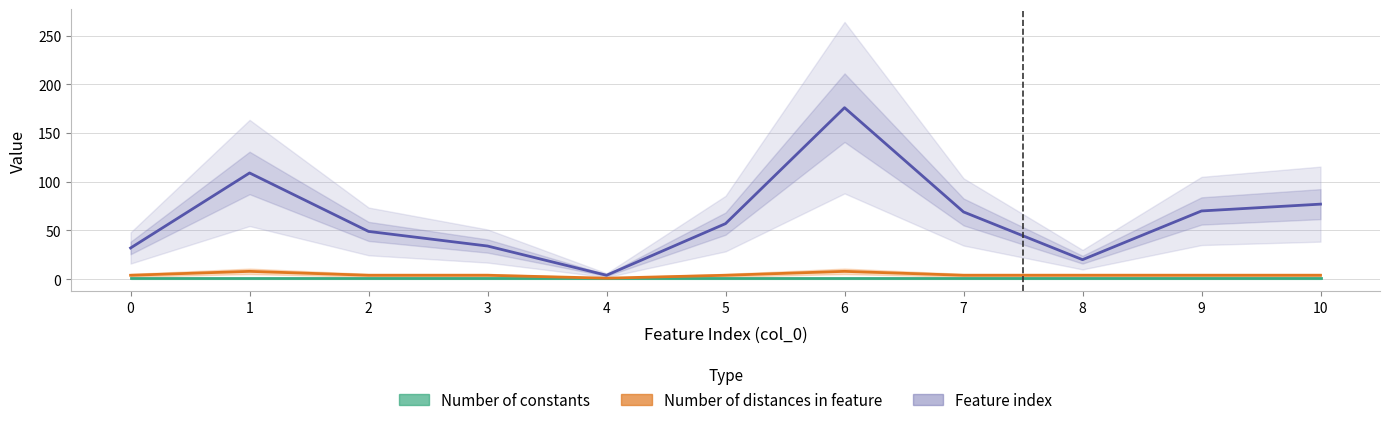

True or false: Feature index has a value of 109 at 1.

True